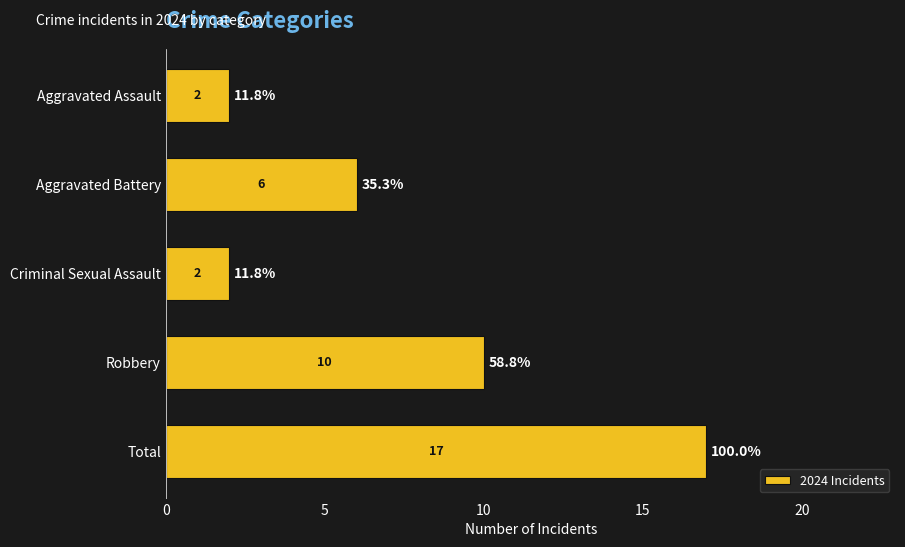

How many bars are there in total?

5